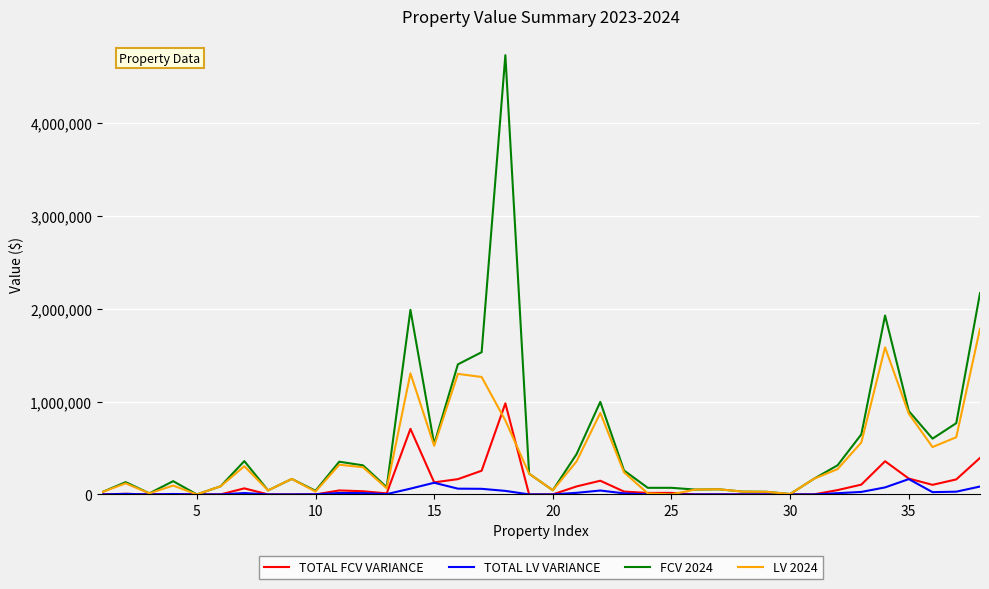

In TOTAL LV VARIANCE, how many points are higher than both neighbors (excluding endpoints)?

7